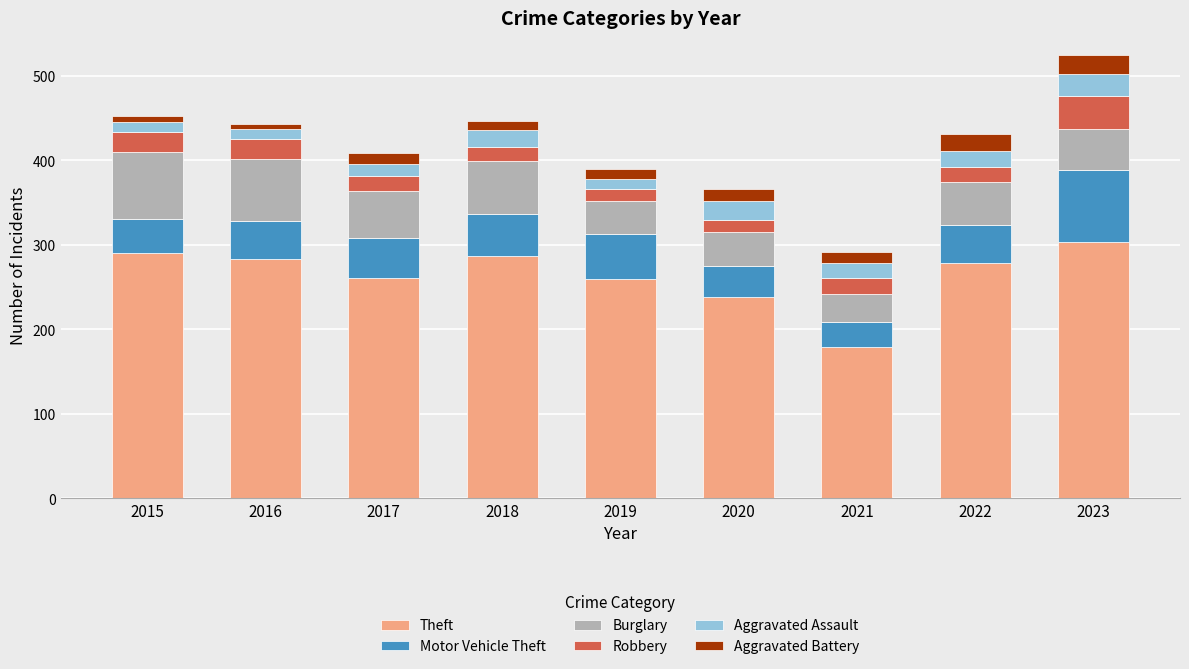

What is the total value across all series at 2023?

525